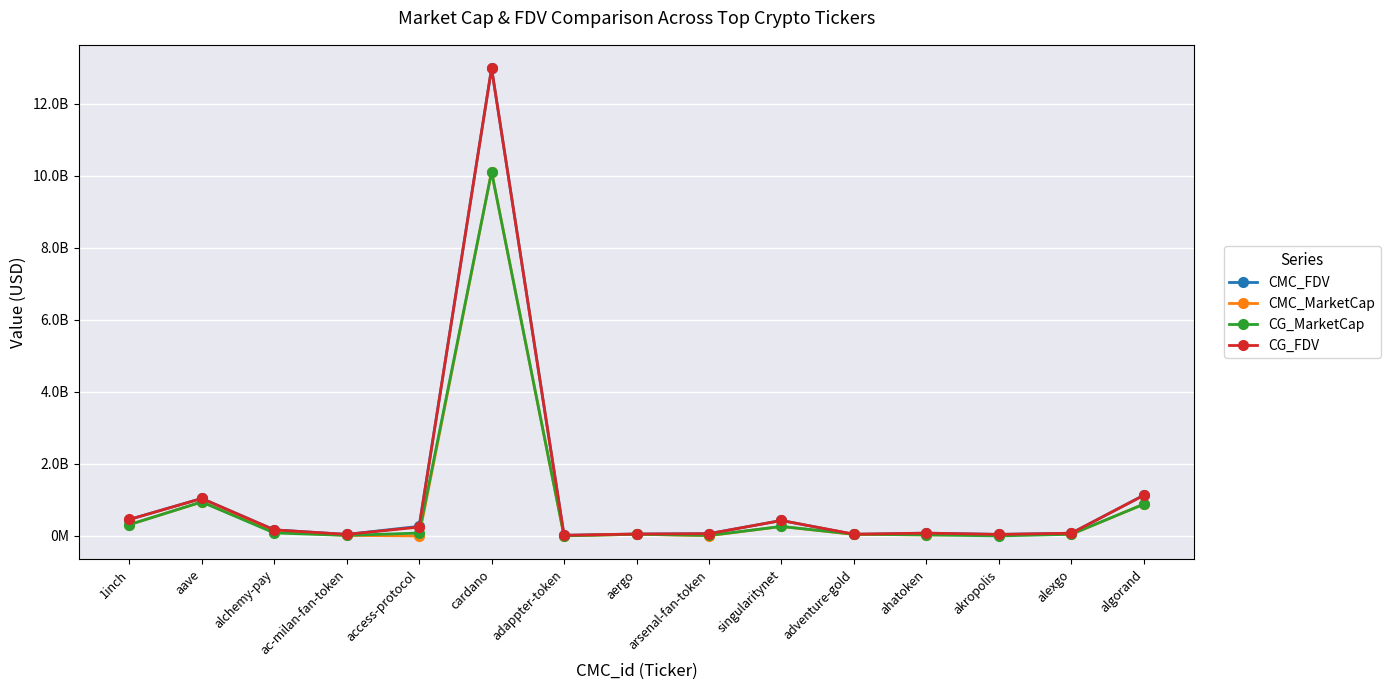

What is the maximum value for CG_FDV?

12979317893.0